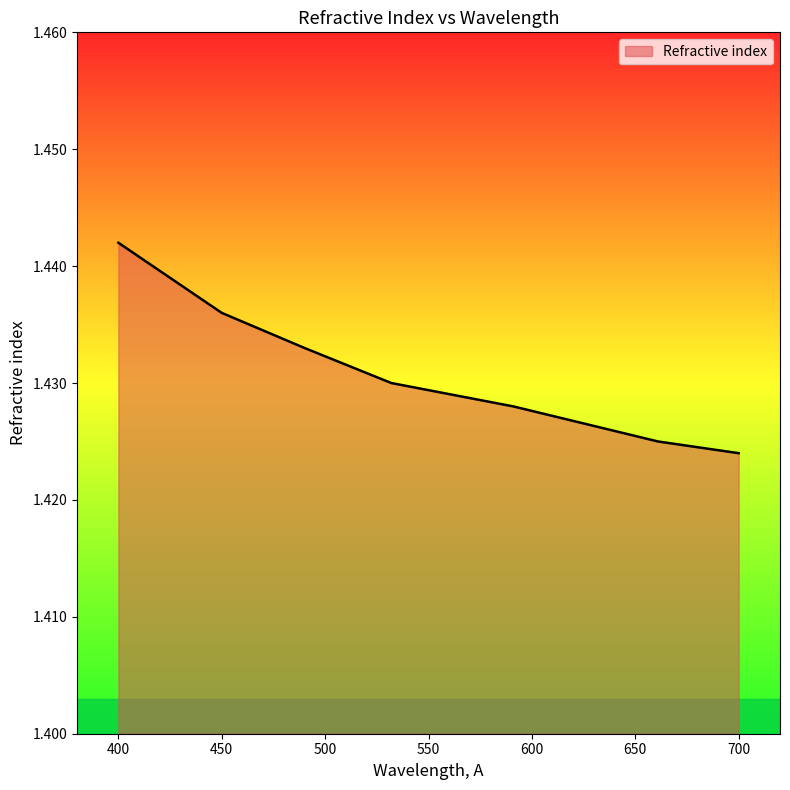

True or false: the data has more than 2 interior local peaks.

False